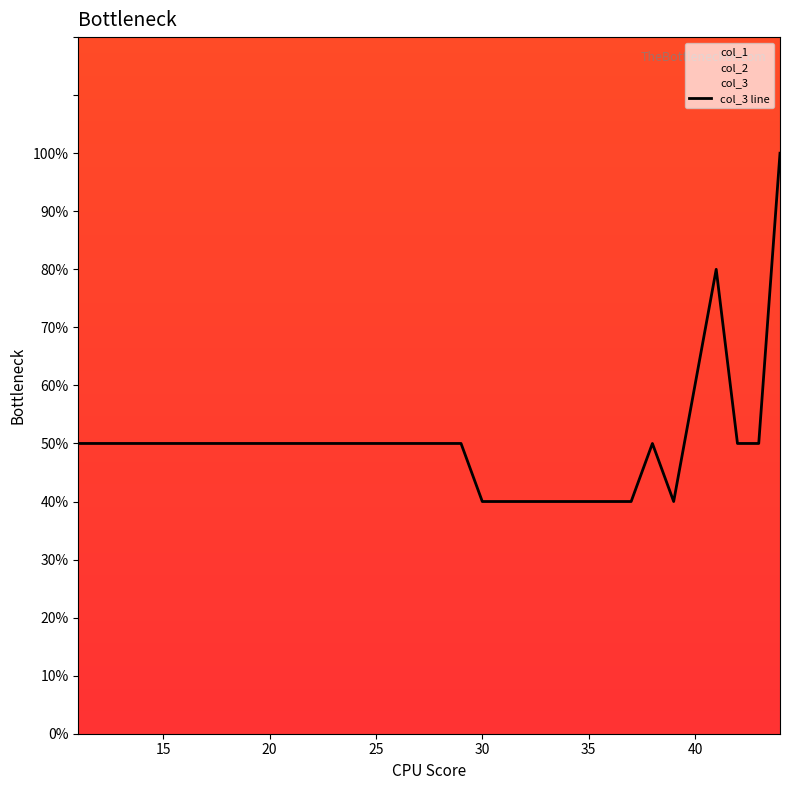

Reading left to right, list all the values displayed in this chart.

col_3: 11=5	12=5	13=5	14=5	15=5	16=5	17=5	18=5	19=5	20=5	21=5	22=5	23=5	24=5	25=5	26=5	27=5	28=5	29=5	30=4	31=4	32=4	33=4	34=4	35=4	36=4	37=4	38=5	39=4	40=6	41=8	42=5	43=5	44=10
col_1: 11=0	12=0	13=0	14=0	15=0	16=0	17=0	18=0	19=0	20=0	21=0	22=0	23=0	24=0	25=0	26=0	27=0	28=0	29=0	30=0	31=0	32=0	33=0	34=0	35=0	36=0	37=0	38=0	39=0	40=0	41=0	42=0	43=0	44=0
col_2: 11=0	12=0	13=0	14=0	15=0	16=0	17=0	18=0	19=0	20=0	21=0	22=0	23=0	24=0	25=0	26=0	27=0	28=0	29=0	30=0	31=0	32=0	33=0	34=0	35=0	36=0	37=0	38=0	39=0	40=0	41=0	42=0	43=0	44=0